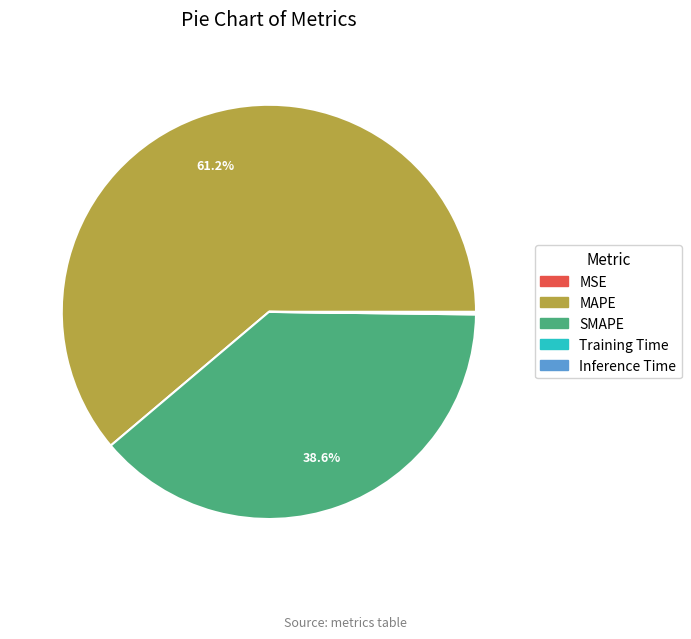

Is MAPE the majority of the pie?

Yes